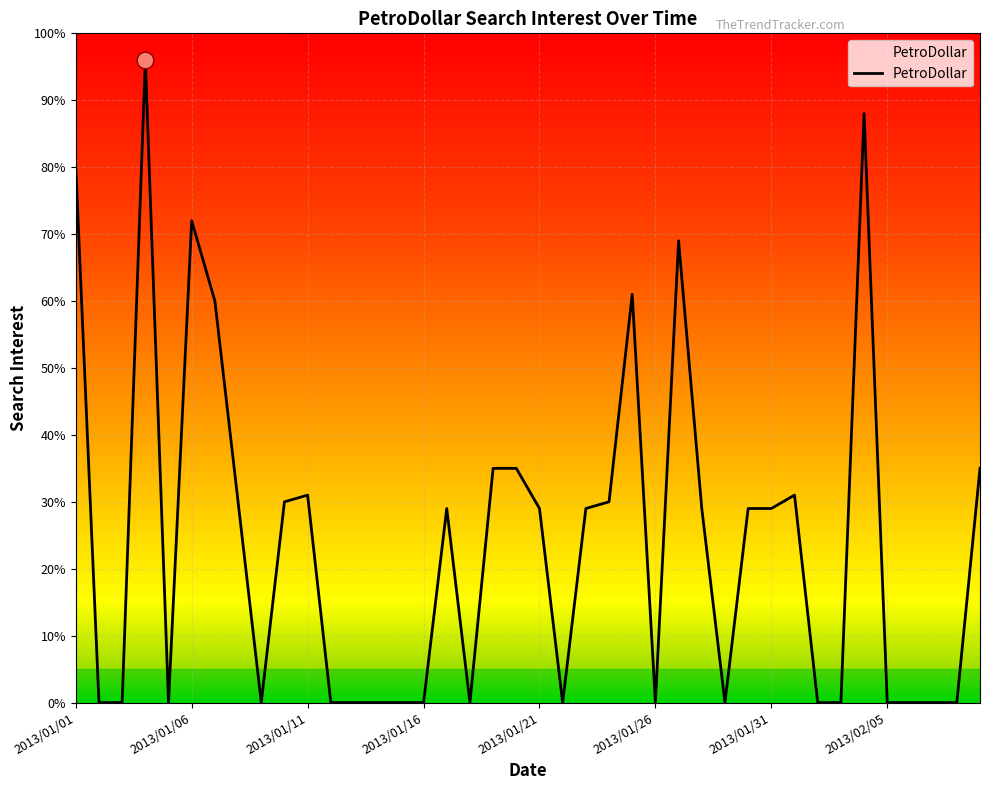

What is the maximum value shown in the chart?

96